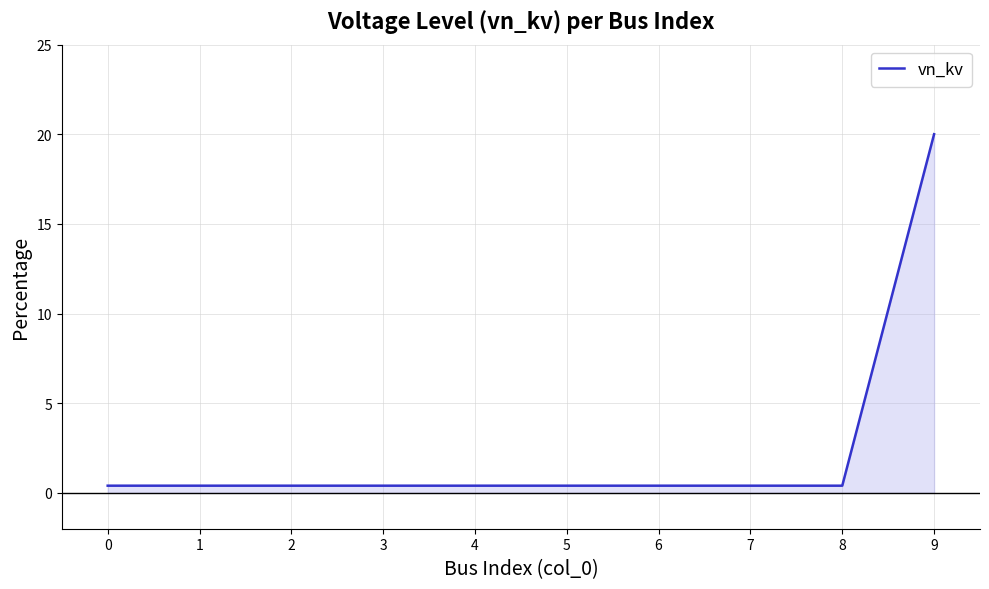

Reading left to right, extract all data points from this chart.

0.4	0.4	0.4	0.4	0.4	0.4	0.4	0.4	0.4	20.0